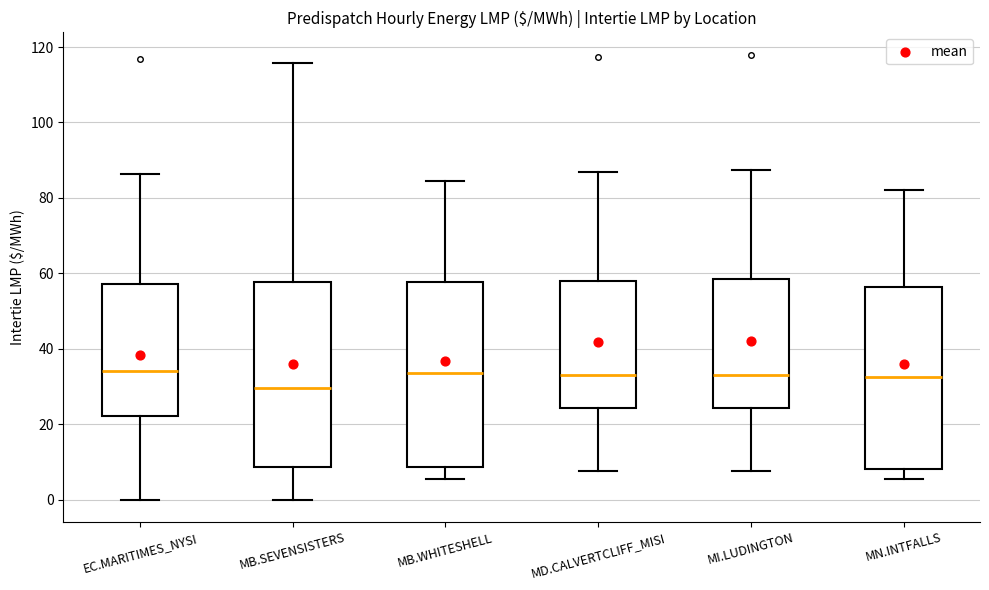

Reading left to right, transcribe this box plot: for each box, give where its median line is, the range the box spans, and where its two whiskers end, as read against the y-axis. The values are not printed on the chart, so give them approximately, as read against the axis.

EC.MARITIMES_NYSI: median 34, box 22 to 58, whiskers 0 to 86
MB.SEVENSISTERS: median 30, box 8 to 58, whiskers 0 to 116
MB.WHITESHELL: median 34, box 8 to 58, whiskers 6 to 84
MD.CALVERTCLIFF_MISI: median 32, box 24 to 58, whiskers 8 to 86
MI.LUDINGTON: median 34, box 24 to 58, whiskers 8 to 88
MN.INTFALLS: median 32, box 8 to 56, whiskers 6 to 82